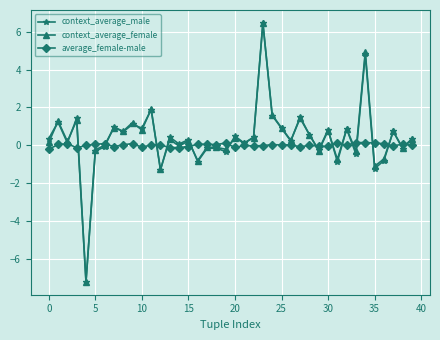

Which series has the widest spread of values?

context_average_male